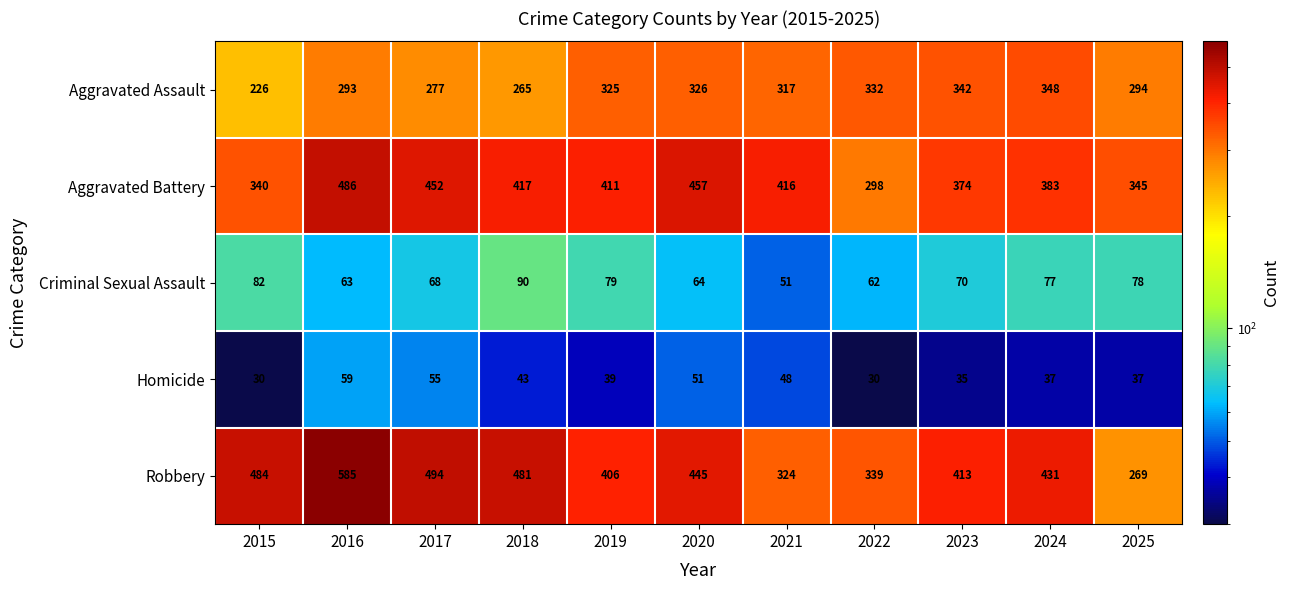

What is the minimum value shown in the chart?

30